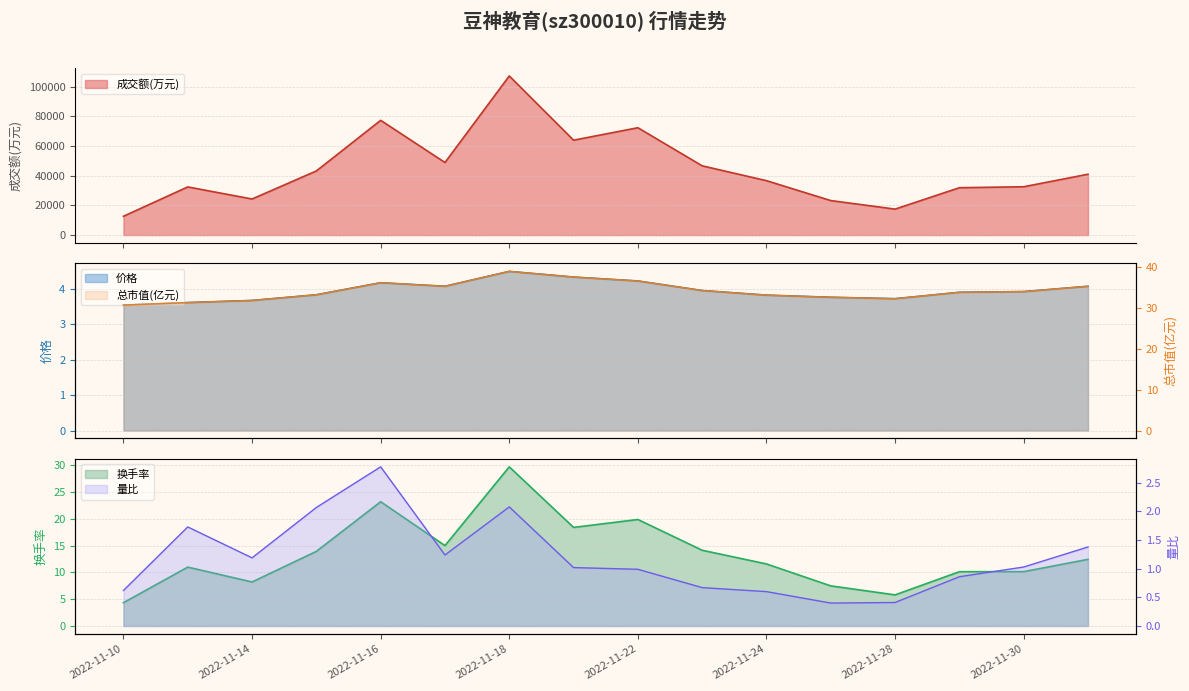

True or false: 量比 and 总市值(亿元) cross at least once.

False